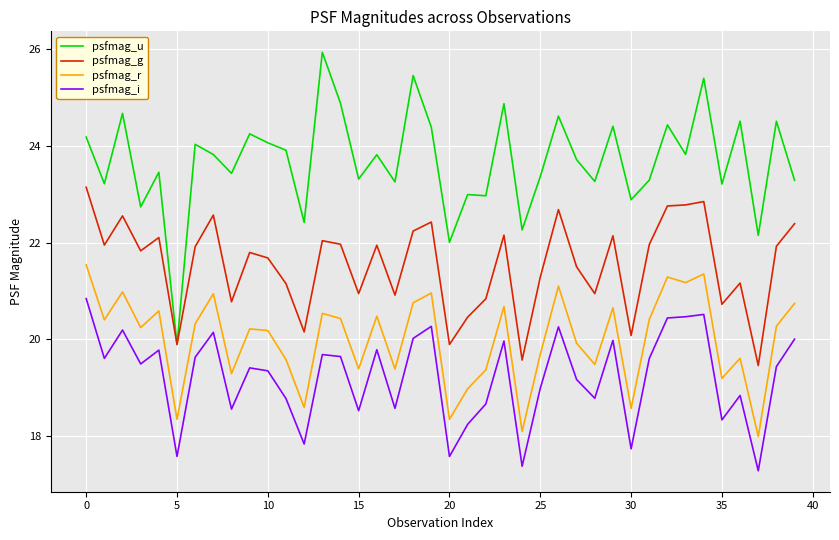

Which series has the largest total across all categories?

psfmag_u